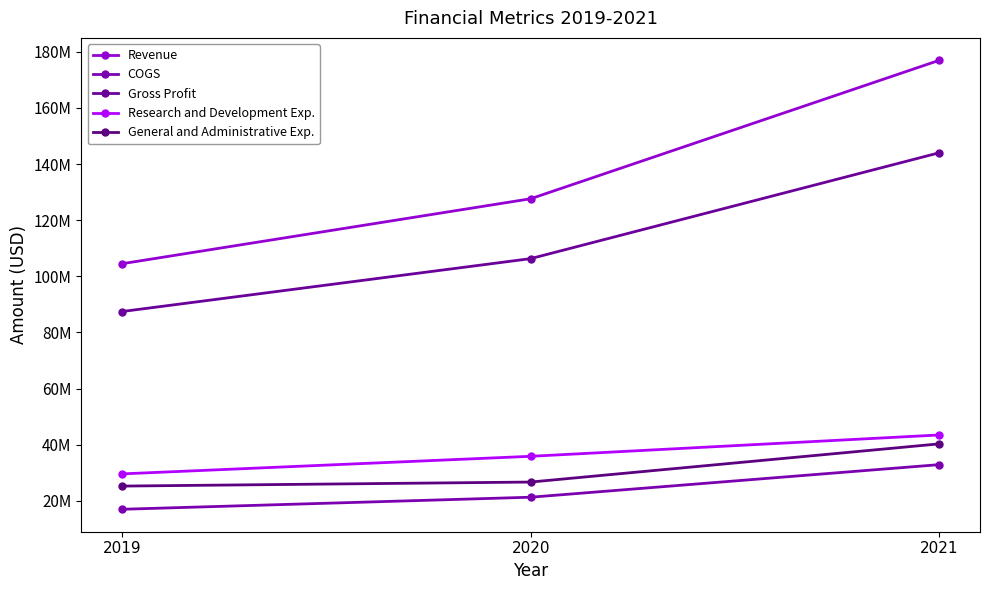

Which series has the widest spread of values?

Revenue